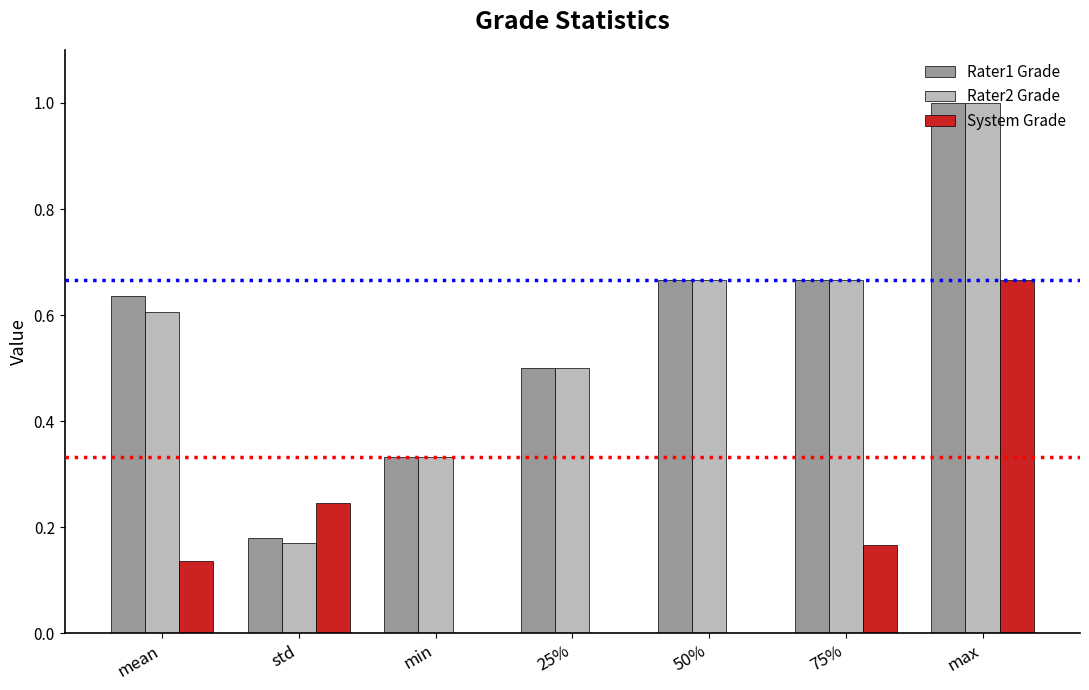

The Rater2 Grade series shows 0.1 at min. True or false?

False